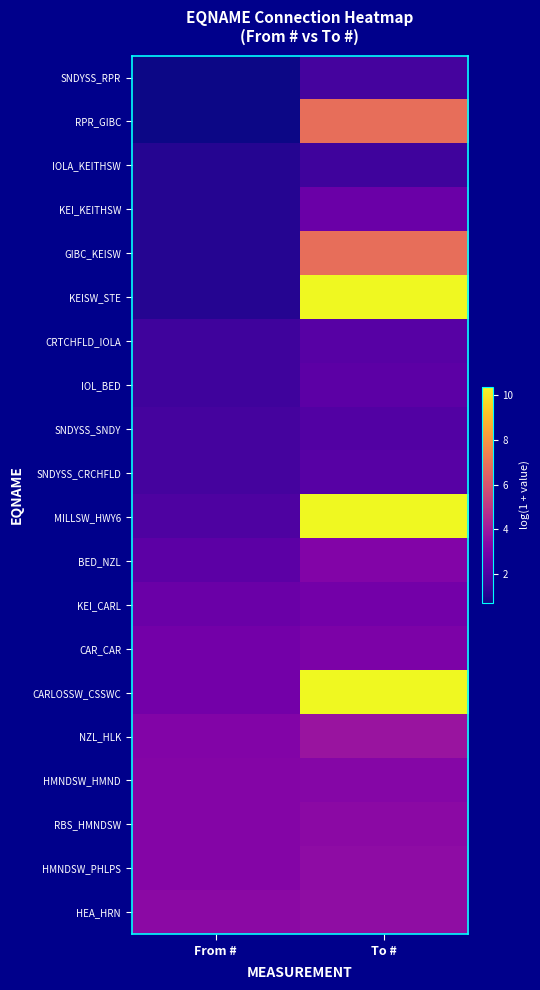

What is the greatest value displayed?

10.4